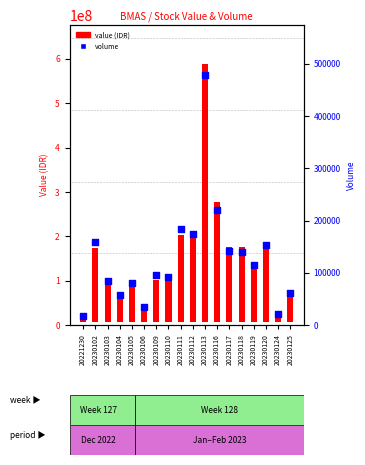

Which series contains the lowest Y value?

volume